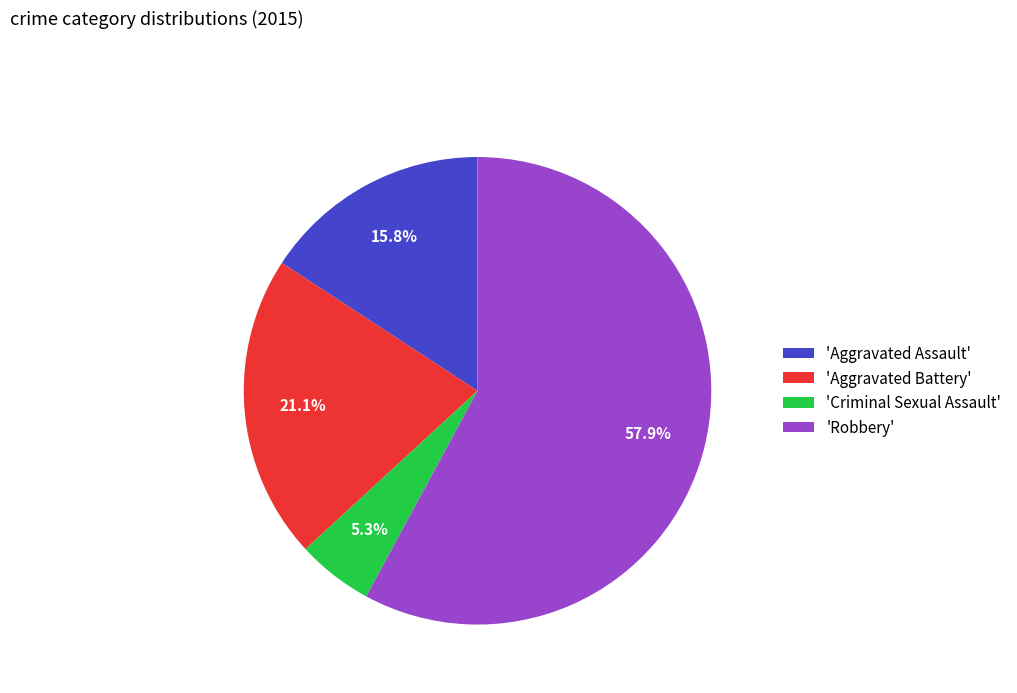

Rank the categories by value from highest to lowest.

'Robbery', 'Aggravated Battery', 'Aggravated Assault', 'Criminal Sexual Assault'